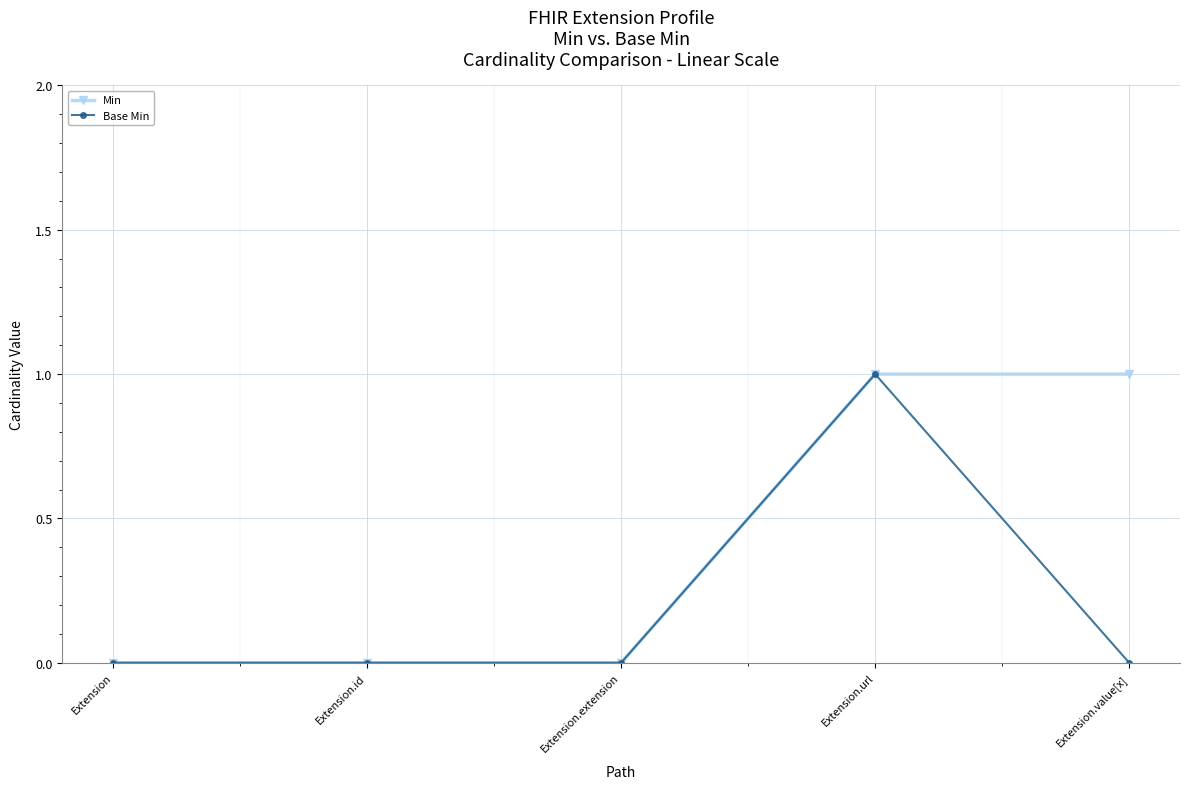

What is the maximum value for Base Min?

1